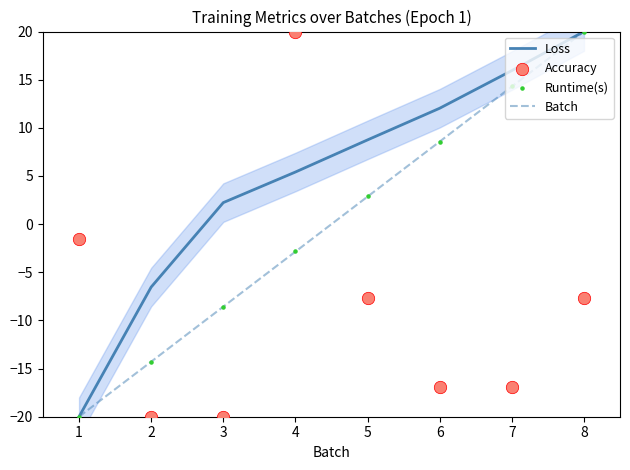

List the labels in order of Batch value, smallest first.

1, 2, 3, 4, 5, 6, 7, 8